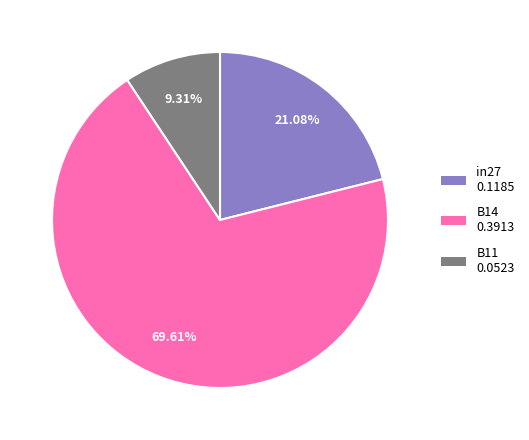

To the nearest percent, what portion does B14 represent?

70%